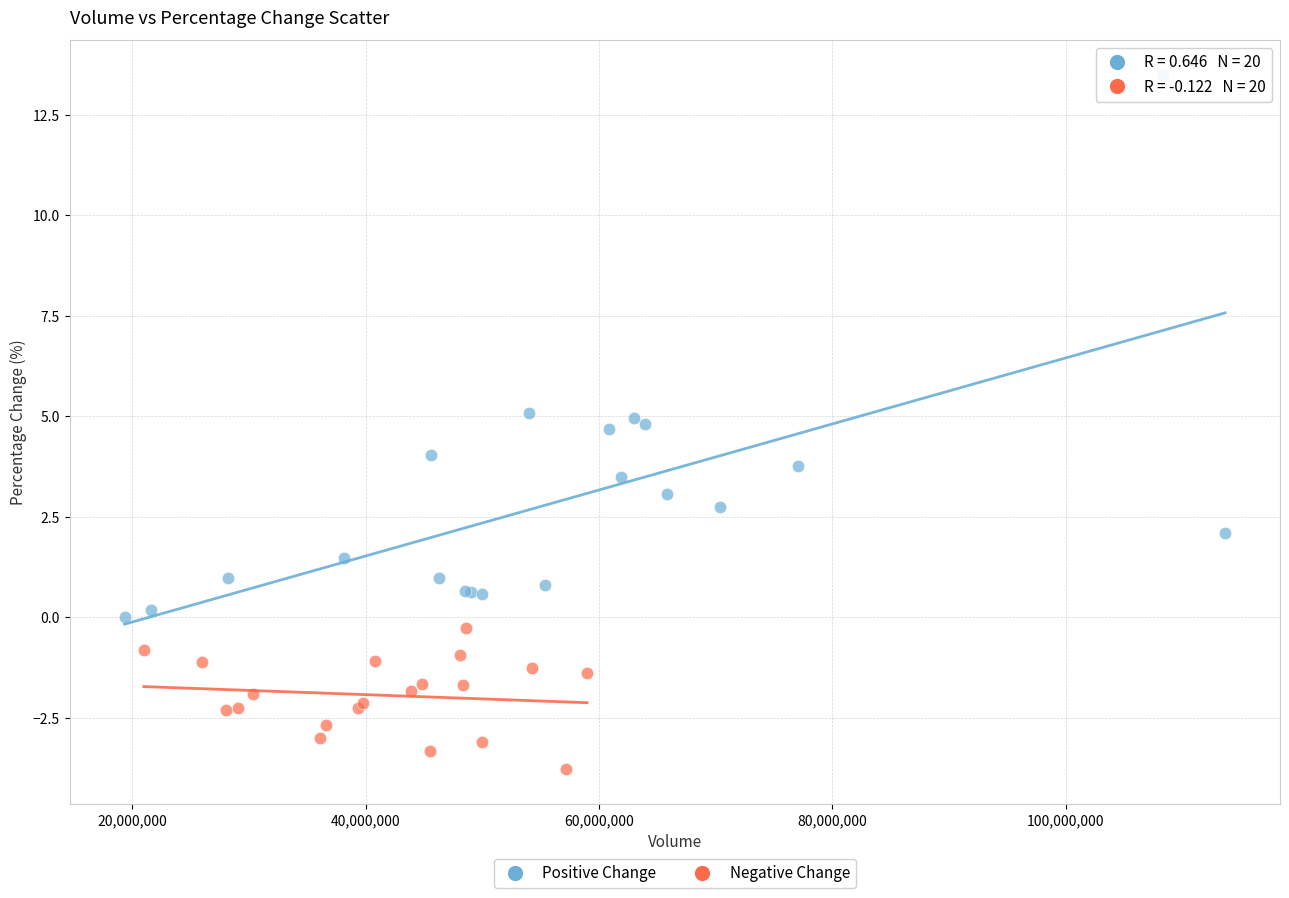

Which series reaches the minimum Y coordinate?

Negative Change